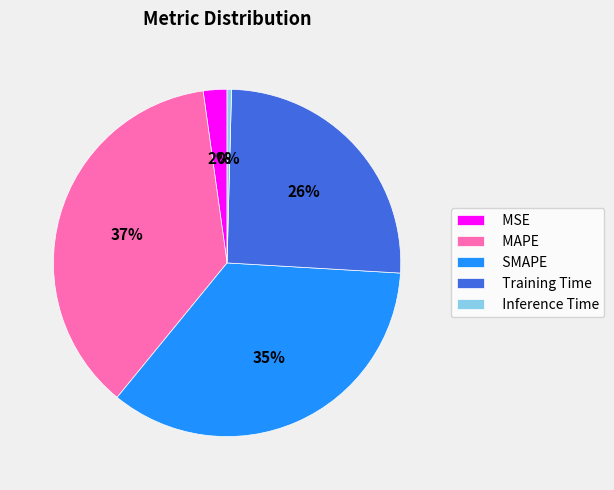

Which category has the smallest portion of the pie?

Inference Time